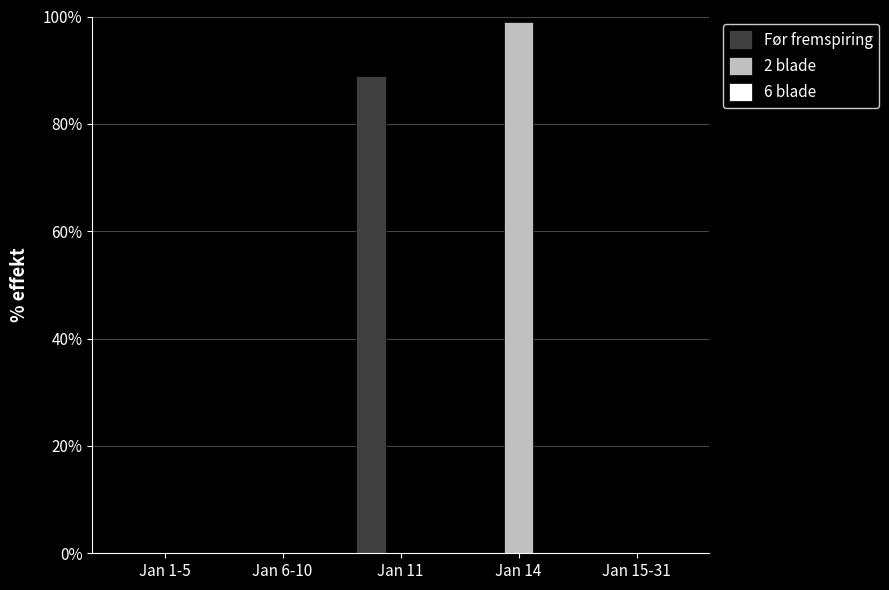

Which label corresponds to the largest value in the chart?

Jan 14